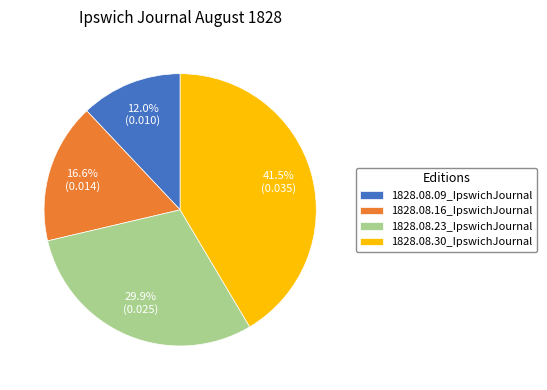

What percentage is NOT represented by 1828.08.16_IpswichJournal?

83.4%